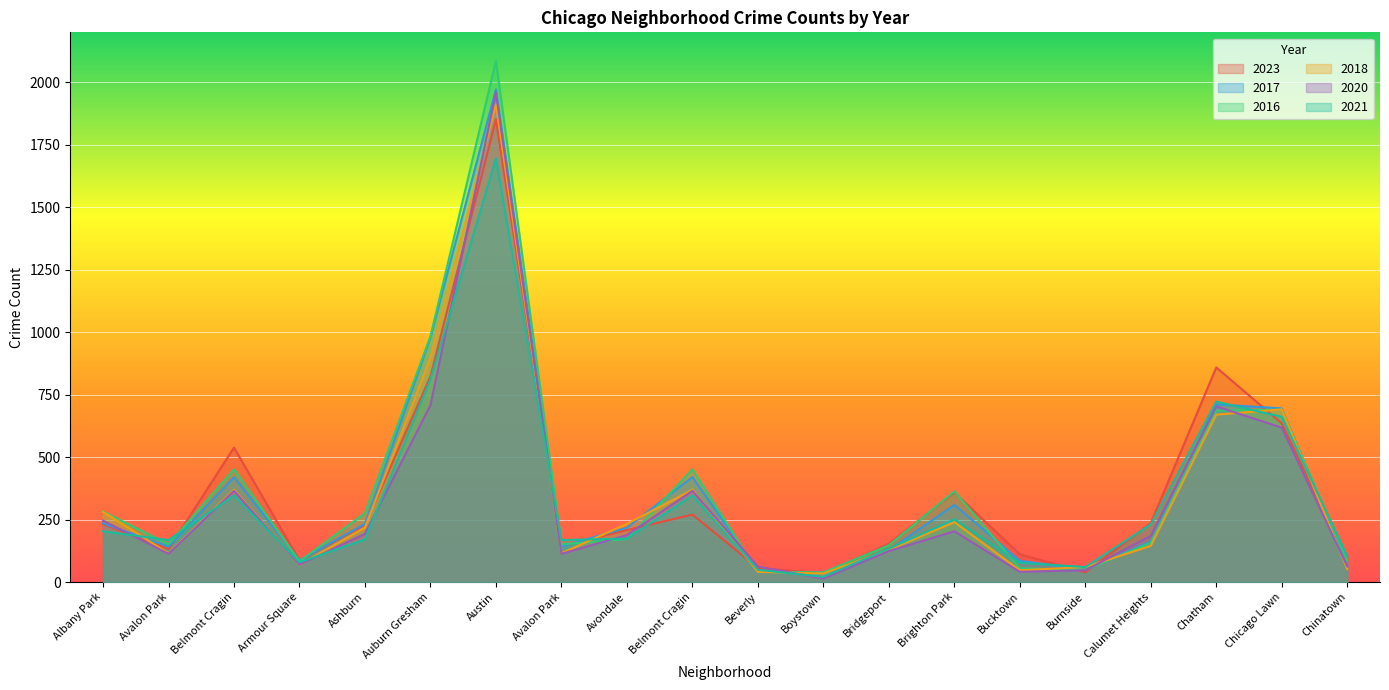

Where does the 2018 series first go above 218?

Albany Park